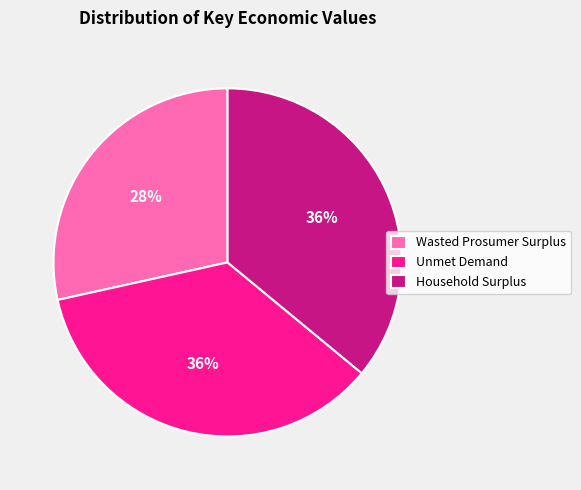

Is there any slice that represents more than half of the pie?

No